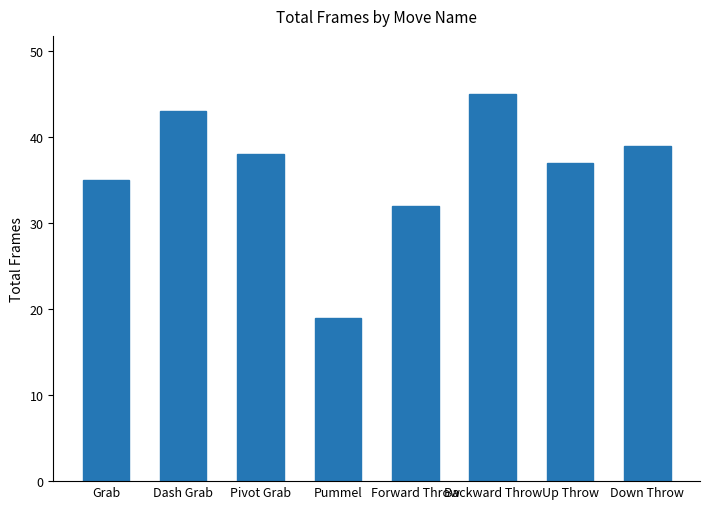

What is the value of the 3rd bar from the left?

38